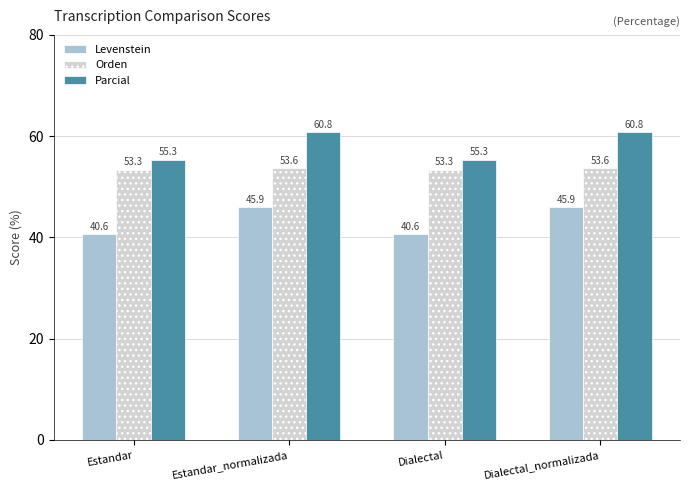

The Parcial series shows 55.3 at Dialectal. True or false?

True